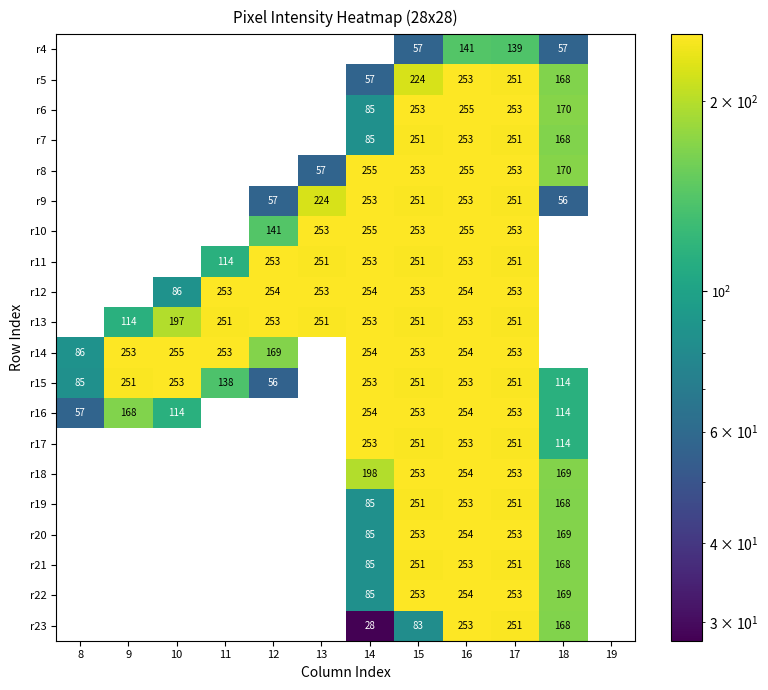

Between 14 and 16, which series saw the biggest shift?

r23